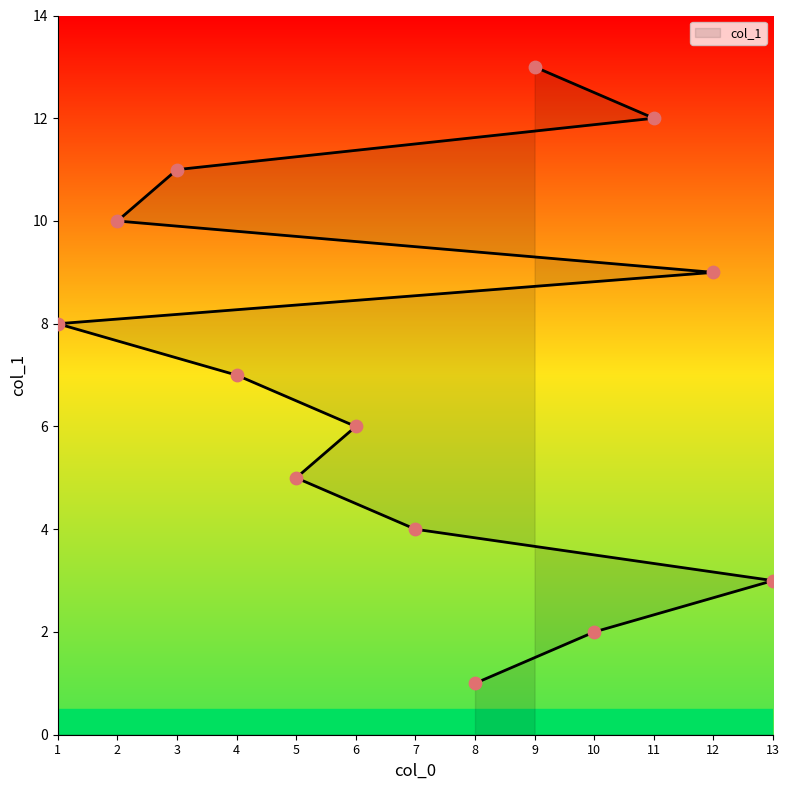

What is the change in value from 5 to 1?

+3